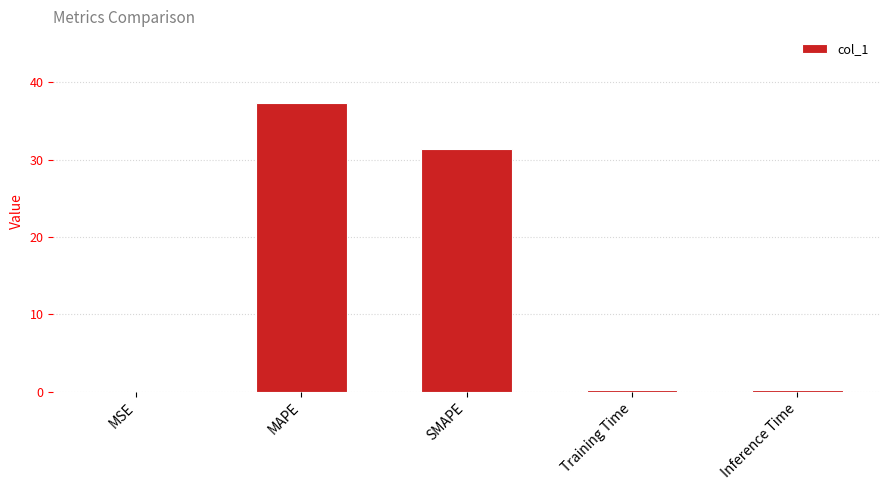

What is the sum of all values?

69.0